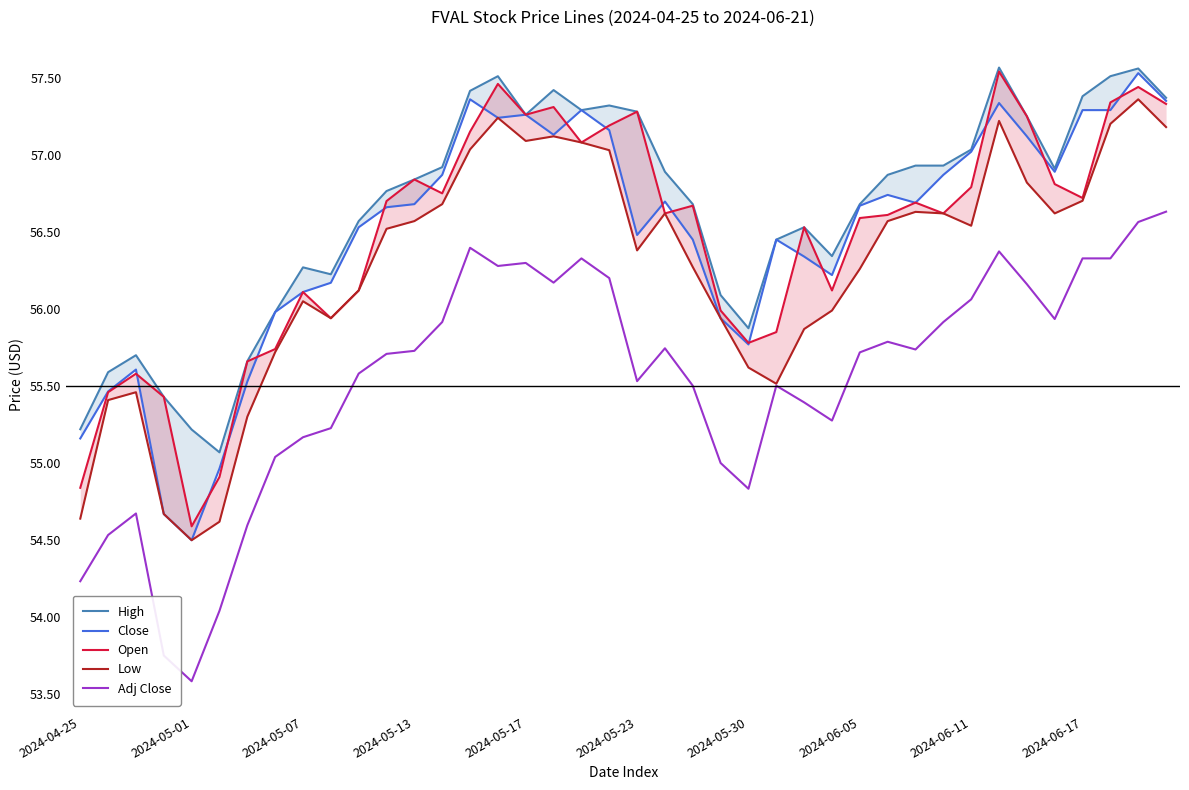

Read the High value at 26.

56.5